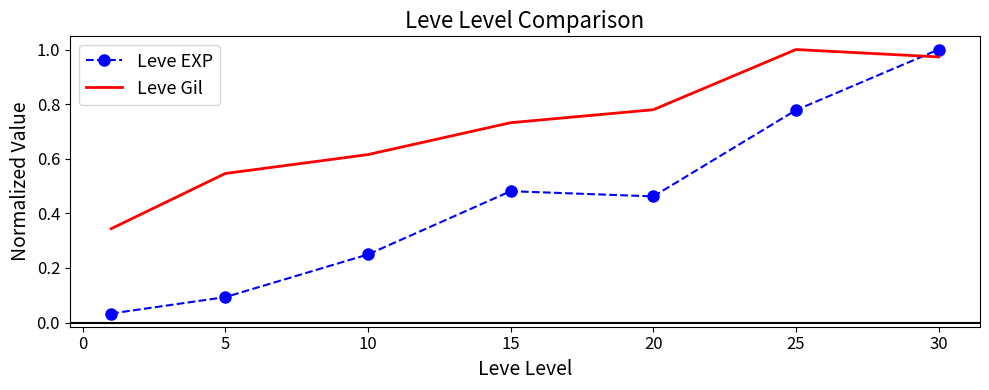

In Leve Gil, how many points are higher than both neighbors (excluding endpoints)?

1